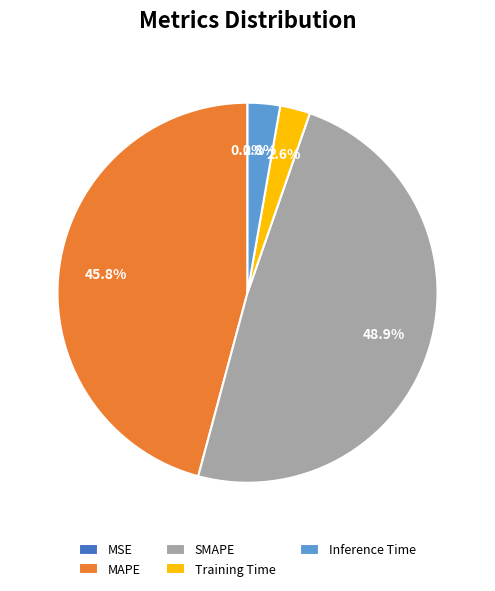

Between MAPE and SMAPE, which is larger?

SMAPE